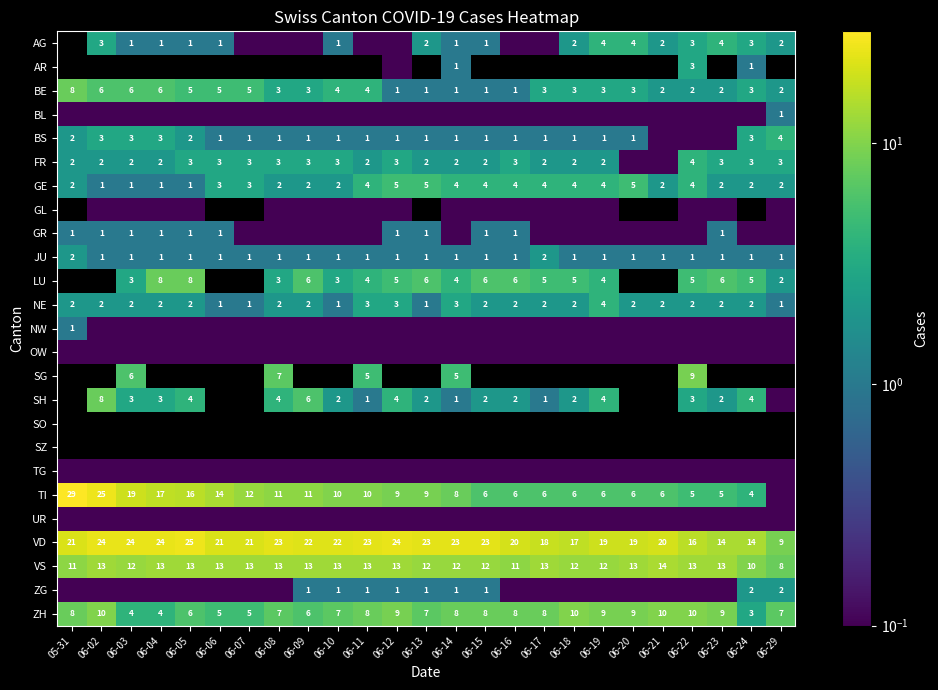

What is the difference between the highest and lowest values at 06-16?

19.9